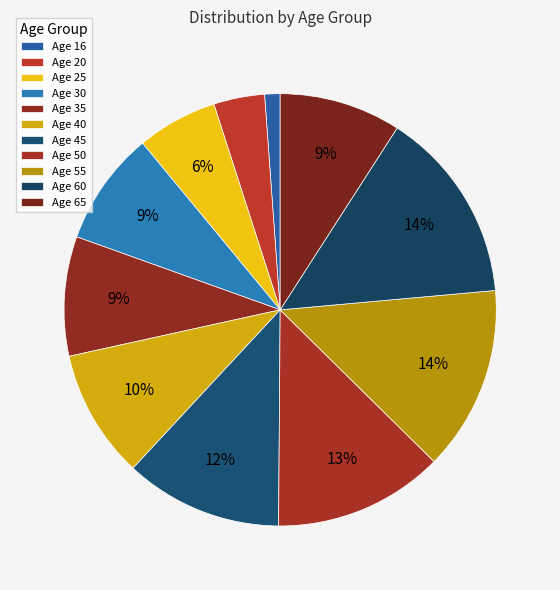

Count the number of slices in the pie.

11